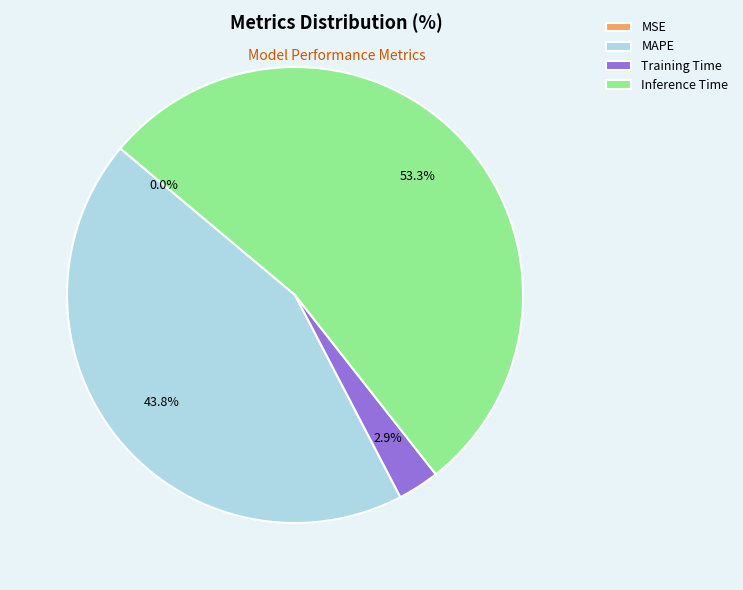

Is there a majority slice in this chart?

Yes